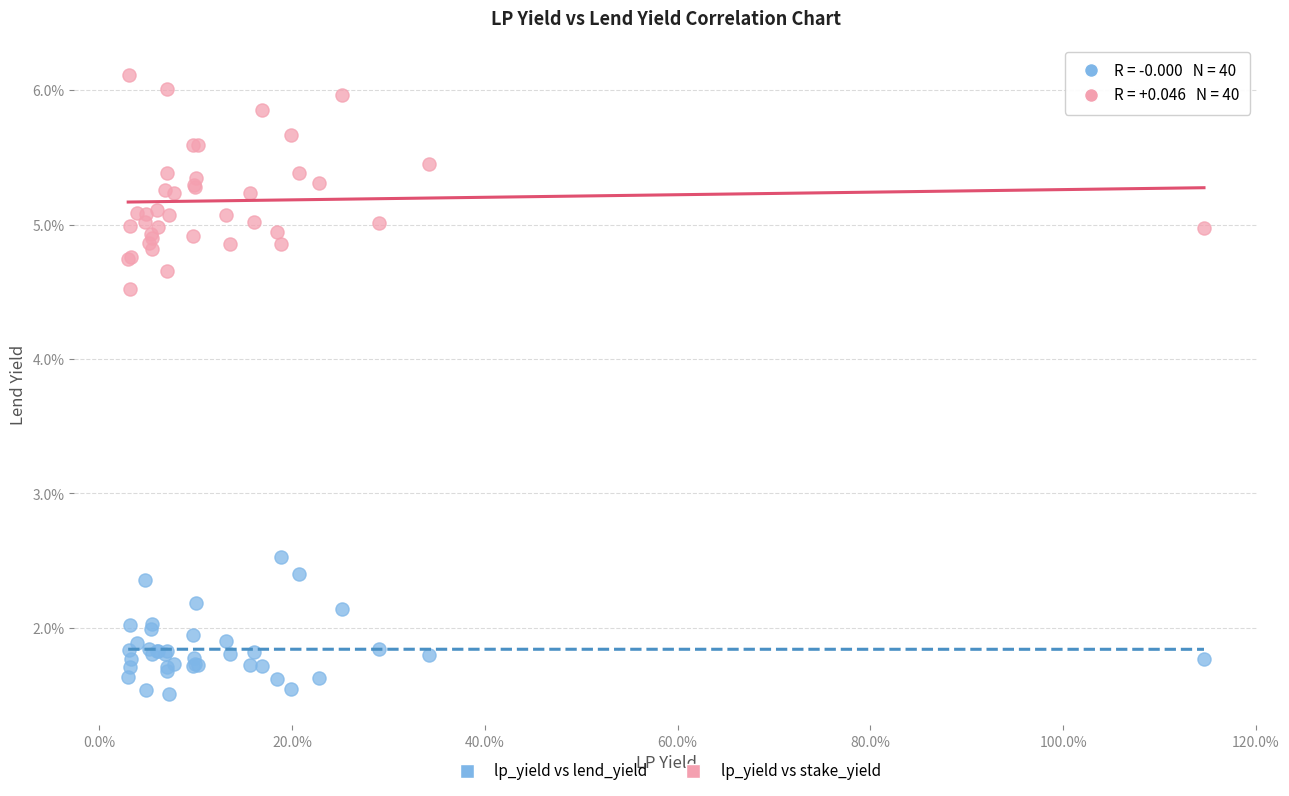

Which series reaches the maximum Y coordinate?

lp_yield vs stake_yield